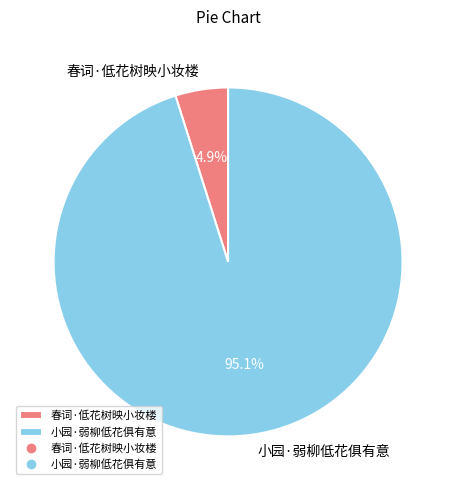

To the nearest percent, what portion does 春词·低花树映小妆楼 represent?

5%